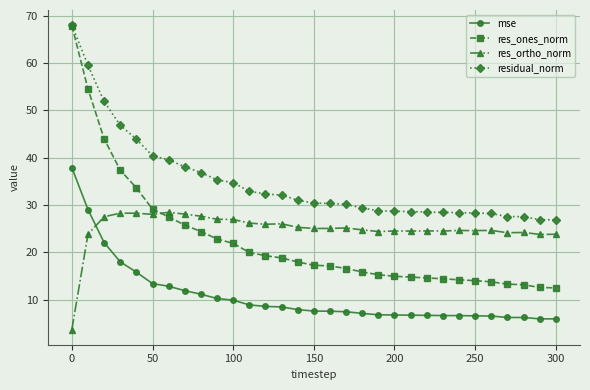

How many lines are shown in the chart?

4